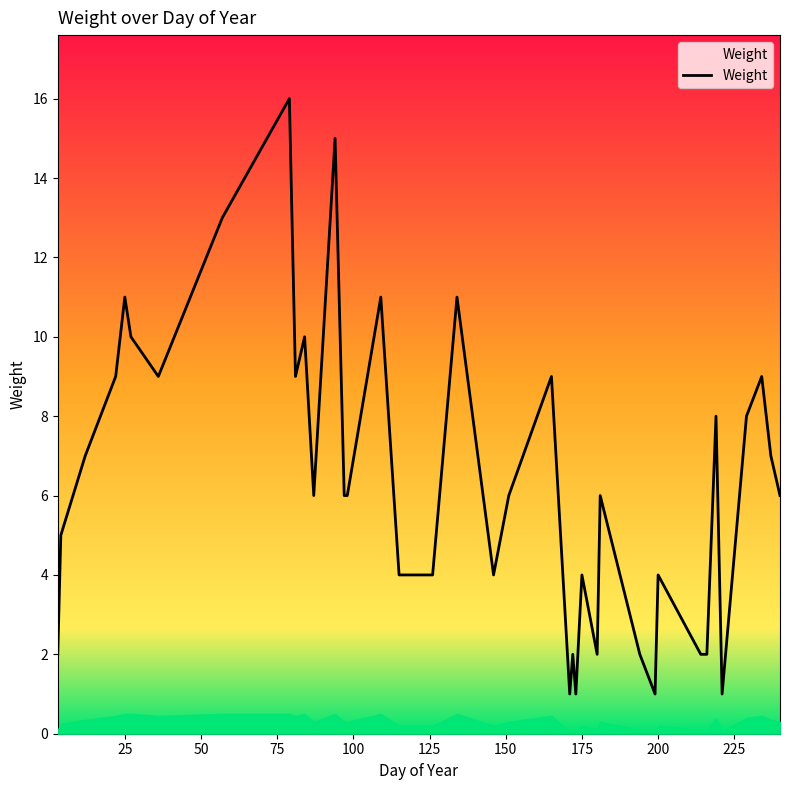

What is the greatest value displayed?

16